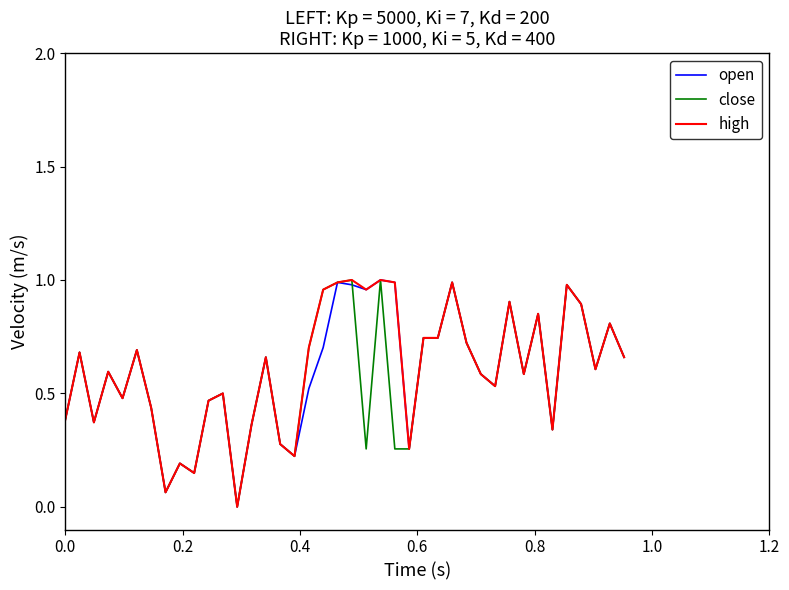

What is the difference between the maximum and second lowest values in the open series?

0.9